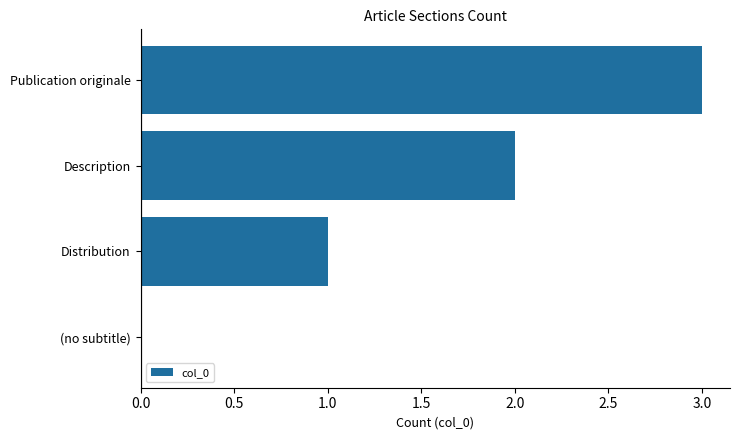

What is the sum of all values?

6